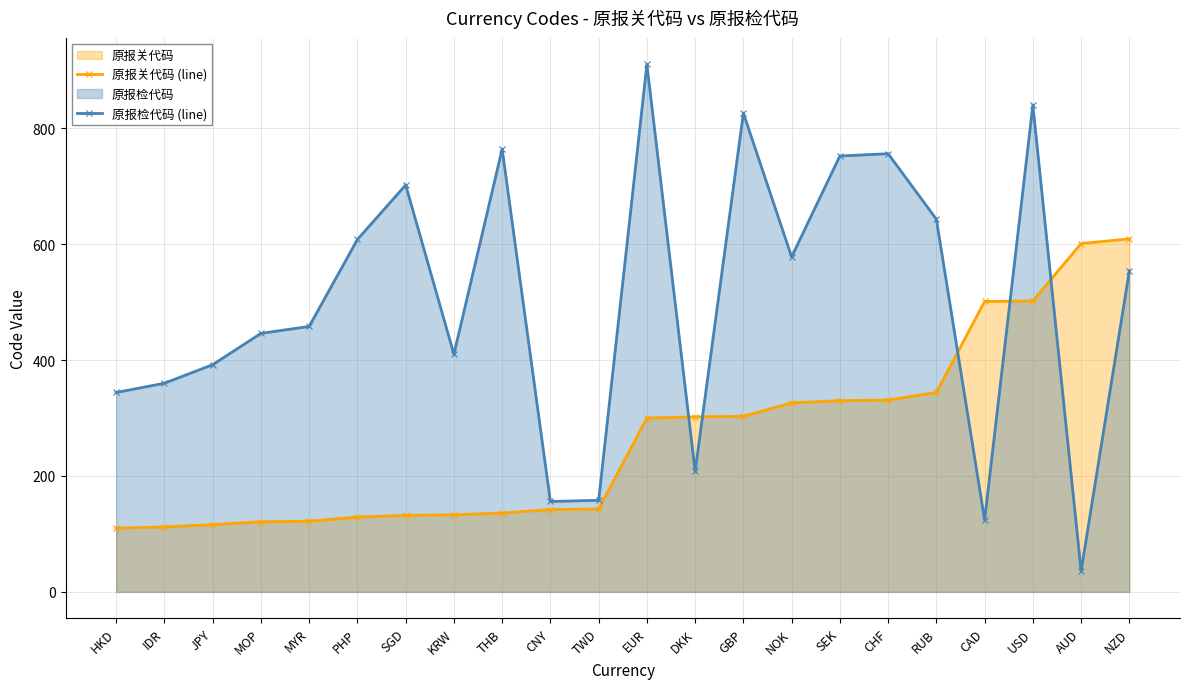

Count the number of data series in this chart.

2